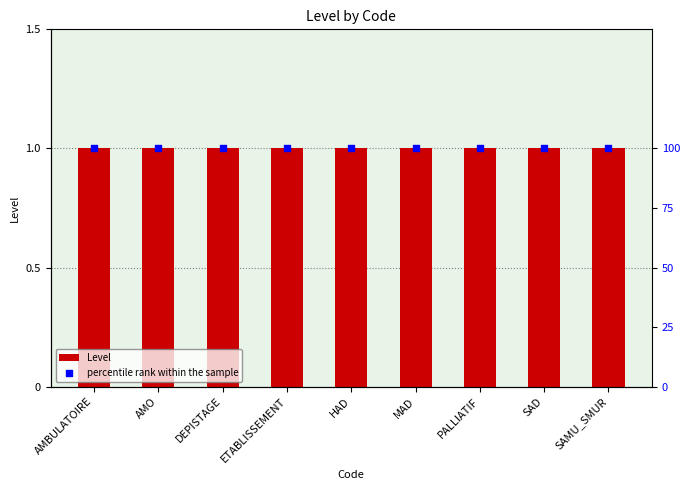

Which series has the largest total across all categories?

percentile rank within the sample